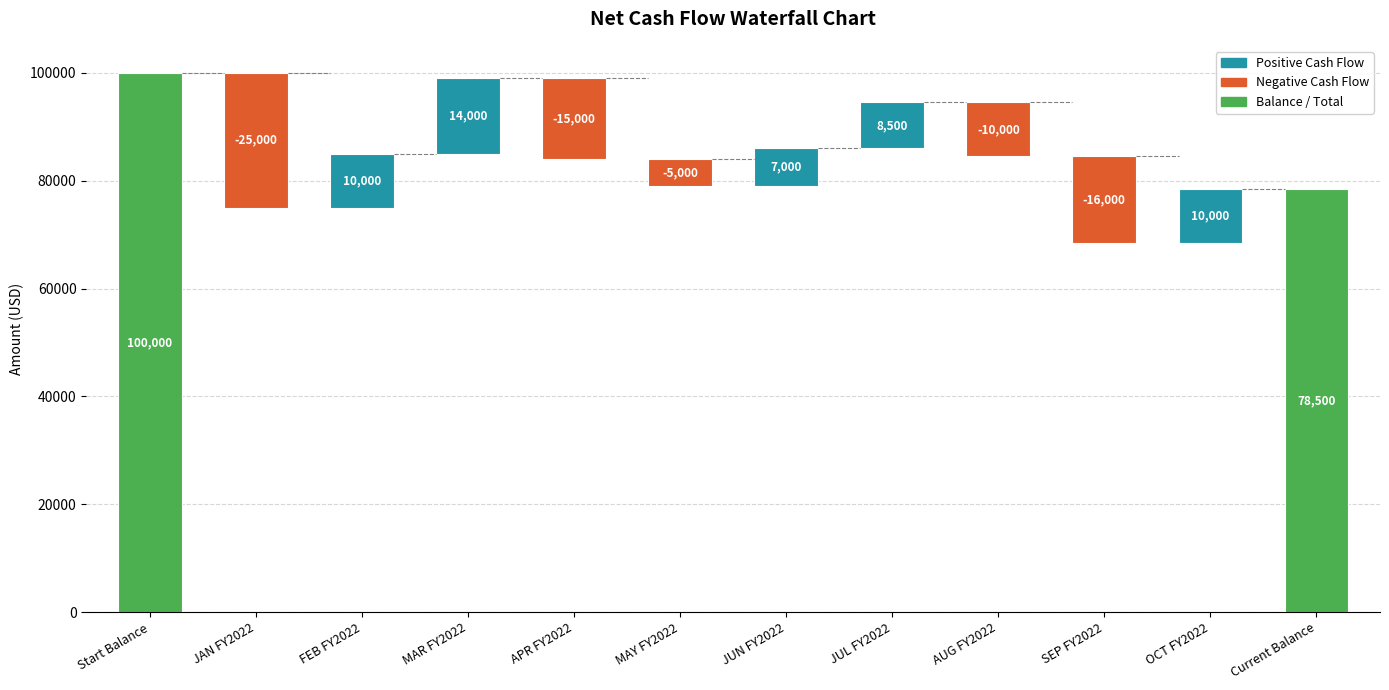

What is the change in value from JAN FY2022 to AUG FY2022?

-15000